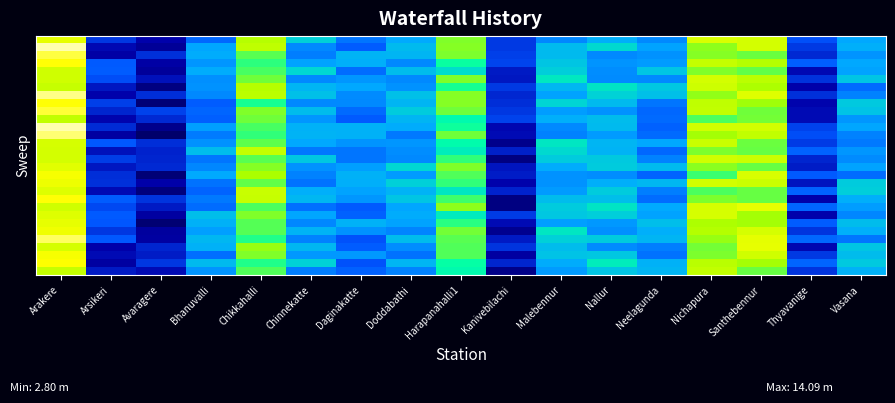

Reading left to right, list all the values displayed in this chart.

row_0: Arakere=13.7	Arsikeri=4.0	Avaragere=2.5	Bhanuvalli=5.3	Chikkahalli=12.3	Chinnekatte=8.3	Daginakatte=5.7	Doddabathi=7.2	Harapanahalli1=11.4	Kanivebilachi=4.0	Malebennur=6.2	Nallur=7.3	Neelagunda=6.3	Nichapura=13.3	Santhebennur=13.2	Thyavanige=4.7	Vasana=7.1
row_1: Arakere=15.4	Arsikeri=2.7	Avaragere=2.1	Bhanuvalli=7.1	Chikkahalli=12.6	Chinnekatte=6.3	Daginakatte=5.0	Doddabathi=7.7	Harapanahalli1=11.5	Kanivebilachi=4.0	Malebennur=7.6	Nallur=8.5	Neelagunda=7.1	Nichapura=11.6	Santhebennur=13.2	Thyavanige=4.0	Vasana=7.3
row_2: Arakere=14.8	Arsikeri=2.3	Avaragere=3.8	Bhanuvalli=7.3	Chikkahalli=10.9	Chinnekatte=6.0	Daginakatte=7.5	Doddabathi=7.5	Harapanahalli1=11.3	Kanivebilachi=4.2	Malebennur=7.7	Nallur=6.3	Neelagunda=6.5	Nichapura=11.5	Santhebennur=11.1	Thyavanige=3.6	Vasana=6.6
row_3: Arakere=14.4	Arsikeri=5.0	Avaragere=2.4	Bhanuvalli=6.7	Chikkahalli=10.2	Chinnekatte=7.0	Daginakatte=7.3	Doddabathi=6.3	Harapanahalli1=9.7	Kanivebilachi=4.3	Malebennur=8.0	Nallur=6.6	Neelagunda=6.8	Nichapura=12.7	Santhebennur=12.3	Thyavanige=5.1	Vasana=7.1
row_4: Arakere=13.1	Arsikeri=5.0	Avaragere=2.1	Bhanuvalli=7.3	Chikkahalli=10.6	Chinnekatte=8.5	Daginakatte=5.5	Doddabathi=7.7	Harapanahalli1=8.6	Kanivebilachi=3.1	Malebennur=8.2	Nallur=6.4	Neelagunda=8.0	Nichapura=11.4	Santhebennur=11.0	Thyavanige=2.7	Vasana=7.0
row_5: Arakere=13.1	Arsikeri=4.6	Avaragere=2.9	Bhanuvalli=6.5	Chikkahalli=11.2	Chinnekatte=6.3	Daginakatte=6.7	Doddabathi=6.3	Harapanahalli1=11.4	Kanivebilachi=3.1	Malebennur=9.0	Nallur=6.4	Neelagunda=6.3	Nichapura=13.2	Santhebennur=12.4	Thyavanige=3.8	Vasana=8.0
row_6: Arakere=12.8	Arsikeri=3.1	Avaragere=1.7	Bhanuvalli=6.5	Chikkahalli=12.4	Chinnekatte=7.6	Daginakatte=7.2	Doddabathi=6.6	Harapanahalli1=9.9	Kanivebilachi=4.0	Malebennur=7.6	Nallur=8.8	Neelagunda=8.0	Nichapura=12.9	Santhebennur=12.1	Thyavanige=2.4	Vasana=5.4
row_7: Arakere=15.2	Arsikeri=2.4	Avaragere=3.7	Bhanuvalli=6.3	Chikkahalli=12.5	Chinnekatte=7.8	Daginakatte=6.4	Doddabathi=7.8	Harapanahalli1=11.5	Kanivebilachi=3.6	Malebennur=7.0	Nallur=8.4	Neelagunda=7.8	Nichapura=11.7	Santhebennur=13.5	Thyavanige=3.8	Vasana=6.1
row_8: Arakere=14.4	Arsikeri=4.2	Avaragere=1.5	Bhanuvalli=5.1	Chikkahalli=9.9	Chinnekatte=6.3	Daginakatte=6.3	Doddabathi=7.5	Harapanahalli1=11.5	Kanivebilachi=3.7	Malebennur=8.4	Nallur=7.7	Neelagunda=5.7	Nichapura=12.6	Santhebennur=11.8	Thyavanige=2.5	Vasana=8.1
row_9: Arakere=14.7	Arsikeri=3.5	Avaragere=4.3	Bhanuvalli=5.3	Chikkahalli=11.4	Chinnekatte=7.7	Daginakatte=5.4	Doddabathi=8.1	Harapanahalli1=11.2	Kanivebilachi=4.0	Malebennur=6.9	Nallur=6.5	Neelagunda=5.3	Nichapura=12.6	Santhebennur=11.1	Thyavanige=2.7	Vasana=7.9
row_10: Arakere=12.7	Arsikeri=2.5	Avaragere=3.6	Bhanuvalli=5.1	Chikkahalli=11.2	Chinnekatte=6.6	Daginakatte=5.0	Doddabathi=7.6	Harapanahalli1=9.5	Kanivebilachi=4.3	Malebennur=7.4	Nallur=7.7	Neelagunda=5.4	Nichapura=10.7	Santhebennur=11.2	Thyavanige=2.7	Vasana=6.6
row_11: Arakere=15.5	Arsikeri=3.6	Avaragere=1.9	Bhanuvalli=6.9	Chikkahalli=10.6	Chinnekatte=7.4	Daginakatte=7.4	Doddabathi=7.3	Harapanahalli1=9.8	Kanivebilachi=2.6	Malebennur=6.3	Nallur=7.7	Neelagunda=5.2	Nichapura=13.1	Santhebennur=13.1	Thyavanige=4.3	Vasana=7.1
row_12: Arakere=15.1	Arsikeri=2.3	Avaragere=1.3	Bhanuvalli=5.9	Chikkahalli=10.3	Chinnekatte=7.4	Daginakatte=7.4	Doddabathi=5.9	Harapanahalli1=11.2	Kanivebilachi=2.7	Malebennur=6.1	Nallur=6.8	Neelagunda=5.4	Nichapura=11.9	Santhebennur=12.6	Thyavanige=4.6	Vasana=6.1
row_13: Arakere=13.2	Arsikeri=4.9	Avaragere=3.7	Bhanuvalli=6.5	Chikkahalli=10.9	Chinnekatte=7.1	Daginakatte=6.6	Doddabathi=6.7	Harapanahalli1=9.6	Kanivebilachi=1.9	Malebennur=8.9	Nallur=7.6	Neelagunda=7.2	Nichapura=12.8	Santhebennur=11.1	Thyavanige=4.1	Vasana=5.8
row_14: Arakere=13.1	Arsikeri=2.9	Avaragere=3.4	Bhanuvalli=7.7	Chikkahalli=12.7	Chinnekatte=5.8	Daginakatte=5.7	Doddabathi=6.4	Harapanahalli1=9.1	Kanivebilachi=3.3	Malebennur=8.5	Nallur=7.4	Neelagunda=5.3	Nichapura=11.3	Santhebennur=11.0	Thyavanige=5.2	Vasana=6.7
row_15: Arakere=13.1	Arsikeri=4.1	Avaragere=3.5	Bhanuvalli=5.7	Chikkahalli=10.9	Chinnekatte=8.0	Daginakatte=5.7	Doddabathi=6.3	Harapanahalli1=10.3	Kanivebilachi=1.7	Malebennur=8.1	Nallur=8.1	Neelagunda=6.1	Nichapura=13.1	Santhebennur=12.9	Thyavanige=3.5	Vasana=6.3
row_16: Arakere=13.5	Arsikeri=3.1	Avaragere=3.6	Bhanuvalli=6.2	Chikkahalli=11.5	Chinnekatte=6.5	Daginakatte=6.9	Doddabathi=8.5	Harapanahalli1=11.4	Kanivebilachi=3.0	Malebennur=7.3	Nallur=8.2	Neelagunda=7.7	Nichapura=11.5	Santhebennur=11.0	Thyavanige=3.2	Vasana=7.0
row_17: Arakere=14.2	Arsikeri=3.7	Avaragere=1.5	Bhanuvalli=7.2	Chikkahalli=12.0	Chinnekatte=6.1	Daginakatte=7.4	Doddabathi=6.8	Harapanahalli1=10.7	Kanivebilachi=3.2	Malebennur=6.6	Nallur=6.4	Neelagunda=5.2	Nichapura=10.4	Santhebennur=13.3	Thyavanige=5.0	Vasana=5.5
row_18: Arakere=13.9	Arsikeri=3.8	Avaragere=2.4	Bhanuvalli=5.7	Chikkahalli=11.0	Chinnekatte=5.7	Daginakatte=7.4	Doddabathi=8.3	Harapanahalli1=10.3	Kanivebilachi=2.5	Malebennur=6.5	Nallur=7.4	Neelagunda=7.6	Nichapura=13.1	Santhebennur=12.9	Thyavanige=3.0	Vasana=8.2
row_19: Arakere=13.5	Arsikeri=2.7	Avaragere=1.6	Bhanuvalli=5.2	Chikkahalli=12.8	Chinnekatte=7.3	Daginakatte=7.0	Doddabathi=7.5	Harapanahalli1=8.9	Kanivebilachi=3.4	Malebennur=6.8	Nallur=8.1	Neelagunda=6.0	Nichapura=10.6	Santhebennur=11.0	Thyavanige=5.2	Vasana=8.2
row_20: Arakere=14.4	Arsikeri=5.1	Avaragere=3.9	Bhanuvalli=5.8	Chikkahalli=12.8	Chinnekatte=7.6	Daginakatte=6.6	Doddabathi=8.0	Harapanahalli1=10.4	Kanivebilachi=1.7	Malebennur=7.7	Nallur=7.8	Neelagunda=5.5	Nichapura=11.3	Santhebennur=11.0	Thyavanige=2.4	Vasana=7.4
row_21: Arakere=13.0	Arsikeri=4.5	Avaragere=3.2	Bhanuvalli=5.5	Chikkahalli=10.7	Chinnekatte=5.6	Daginakatte=5.0	Doddabathi=7.1	Harapanahalli1=11.6	Kanivebilachi=1.7	Malebennur=8.2	Nallur=8.8	Neelagunda=7.2	Nichapura=13.2	Santhebennur=13.7	Thyavanige=5.3	Vasana=6.9
row_22: Arakere=13.5	Arsikeri=5.0	Avaragere=2.3	Bhanuvalli=7.8	Chikkahalli=11.4	Chinnekatte=7.1	Daginakatte=5.2	Doddabathi=7.3	Harapanahalli1=9.0	Kanivebilachi=4.1	Malebennur=8.0	Nallur=8.2	Neelagunda=7.0	Nichapura=13.2	Santhebennur=11.9	Thyavanige=2.5	Vasana=6.2
row_23: Arakere=13.7	Arsikeri=4.8	Avaragere=1.5	Bhanuvalli=7.4	Chikkahalli=10.8	Chinnekatte=6.2	Daginakatte=7.4	Doddabathi=7.1	Harapanahalli1=10.2	Kanivebilachi=2.7	Malebennur=6.9	Nallur=6.7	Neelagunda=7.8	Nichapura=12.1	Santhebennur=11.9	Thyavanige=5.0	Vasana=7.7
row_24: Arakere=14.0	Arsikeri=3.9	Avaragere=2.2	Bhanuvalli=6.9	Chikkahalli=10.8	Chinnekatte=7.5	Daginakatte=6.5	Doddabathi=6.2	Harapanahalli1=11.2	Kanivebilachi=2.0	Malebennur=8.9	Nallur=6.5	Neelagunda=7.3	Nichapura=12.3	Santhebennur=13.2	Thyavanige=3.9	Vasana=7.3
row_25: Arakere=14.9	Arsikeri=4.9	Avaragere=2.3	Bhanuvalli=7.6	Chikkahalli=10.0	Chinnekatte=6.1	Daginakatte=4.7	Doddabathi=7.7	Harapanahalli1=10.8	Kanivebilachi=3.2	Malebennur=8.3	Nallur=8.2	Neelagunda=7.5	Nichapura=11.7	Santhebennur=13.6	Thyavanige=5.3	Vasana=5.7
row_26: Arakere=13.2	Arsikeri=2.4	Avaragere=3.5	Bhanuvalli=7.4	Chikkahalli=11.7	Chinnekatte=7.6	Daginakatte=5.0	Doddabathi=6.4	Harapanahalli1=10.7	Kanivebilachi=3.9	Malebennur=7.7	Nallur=6.3	Neelagunda=6.0	Nichapura=11.2	Santhebennur=13.7	Thyavanige=2.6	Vasana=8.0
row_27: Arakere=14.1	Arsikeri=2.7	Avaragere=3.2	Bhanuvalli=5.5	Chikkahalli=11.4	Chinnekatte=6.7	Daginakatte=6.7	Doddabathi=5.7	Harapanahalli1=10.7	Kanivebilachi=2.3	Malebennur=7.9	Nallur=8.0	Neelagunda=5.7	Nichapura=11.4	Santhebennur=13.1	Thyavanige=4.0	Vasana=7.7
row_28: Arakere=14.4	Arsikeri=2.3	Avaragere=4.0	Bhanuvalli=7.7	Chikkahalli=10.1	Chinnekatte=8.4	Daginakatte=4.7	Doddabathi=7.5	Harapanahalli1=9.7	Kanivebilachi=3.5	Malebennur=7.3	Nallur=9.1	Neelagunda=7.4	Nichapura=12.4	Santhebennur=11.9	Thyavanige=5.3	Vasana=8.1
row_29: Arakere=12.7	Arsikeri=3.1	Avaragere=2.7	Bhanuvalli=6.6	Chikkahalli=10.7	Chinnekatte=6.0	Daginakatte=5.2	Doddabathi=6.1	Harapanahalli1=9.5	Kanivebilachi=1.9	Malebennur=6.8	Nallur=8.0	Neelagunda=7.6	Nichapura=12.6	Santhebennur=11.0	Thyavanige=3.9	Vasana=7.4